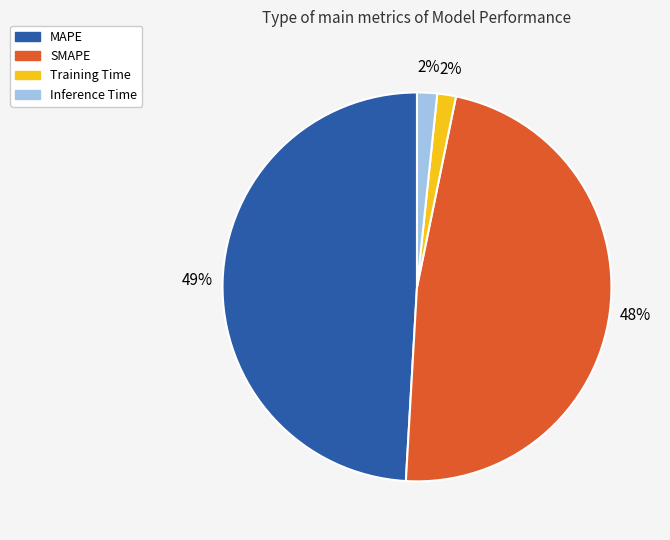

To the nearest percent, what portion does MAPE represent?

49%